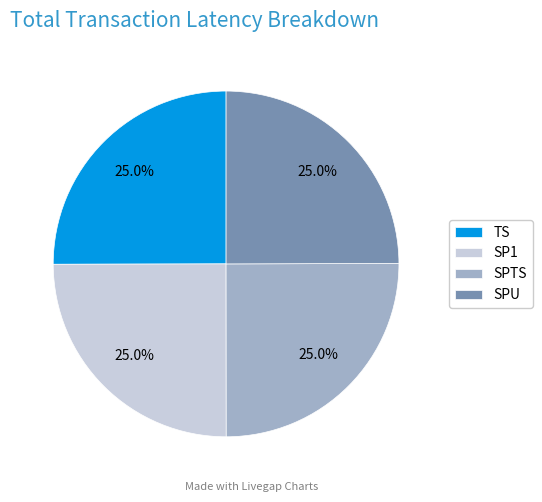

Does SPTS account for over 50% of the chart?

No